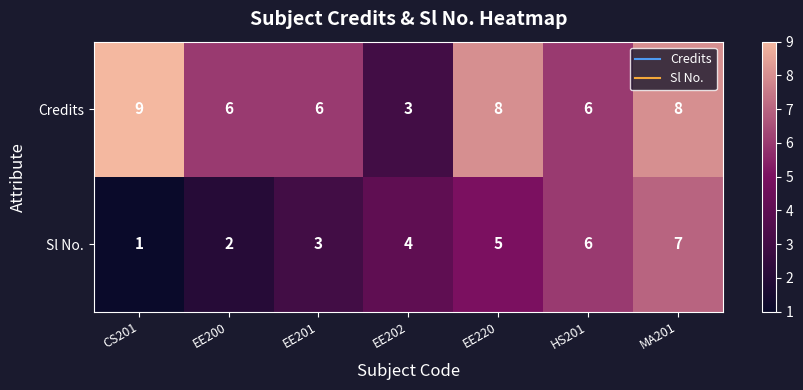

Between CS201 and EE200, which series saw the biggest shift?

Credits